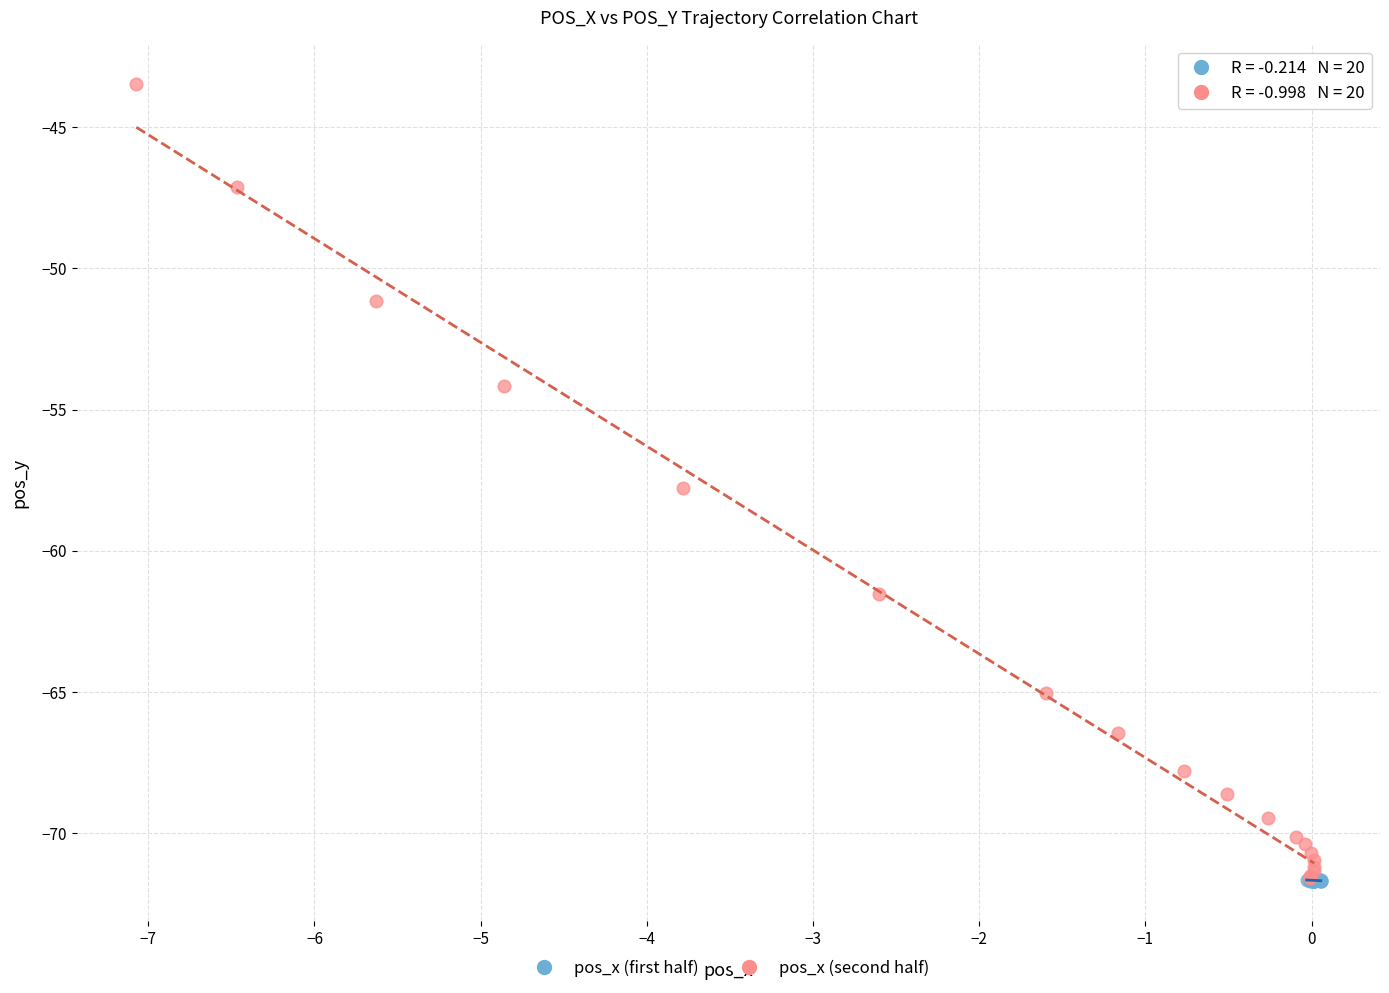

Which series contains the highest Y value?

pos_x (second half)